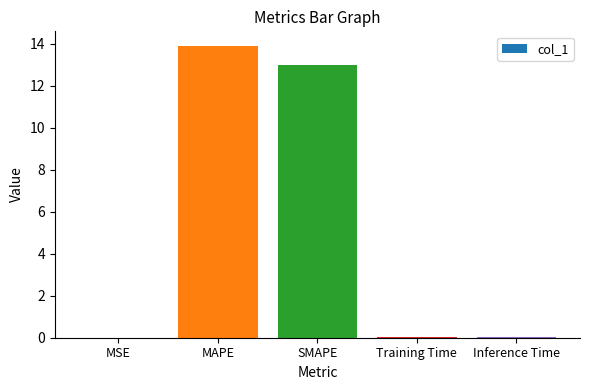

At which category does the chart reach its peak across all series?

MAPE